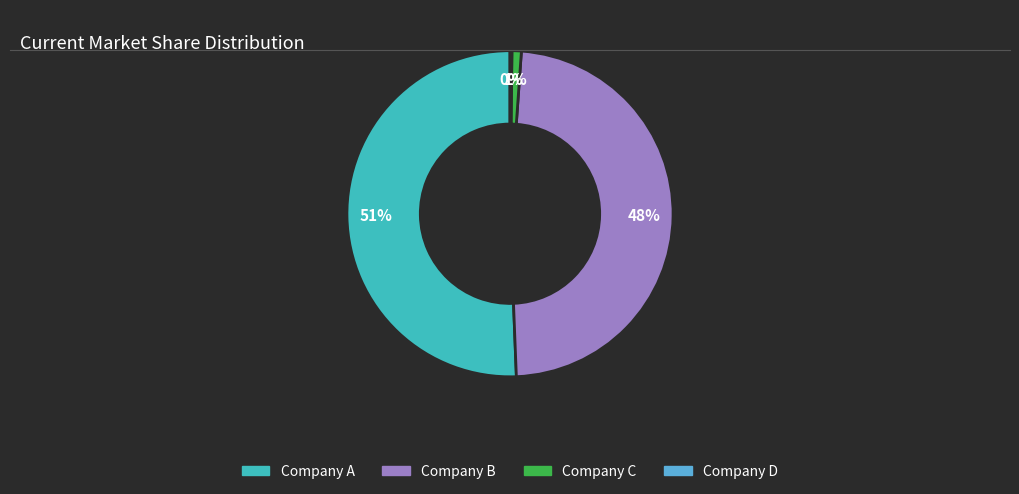

To the nearest percent, what is the average slice percentage?

25%